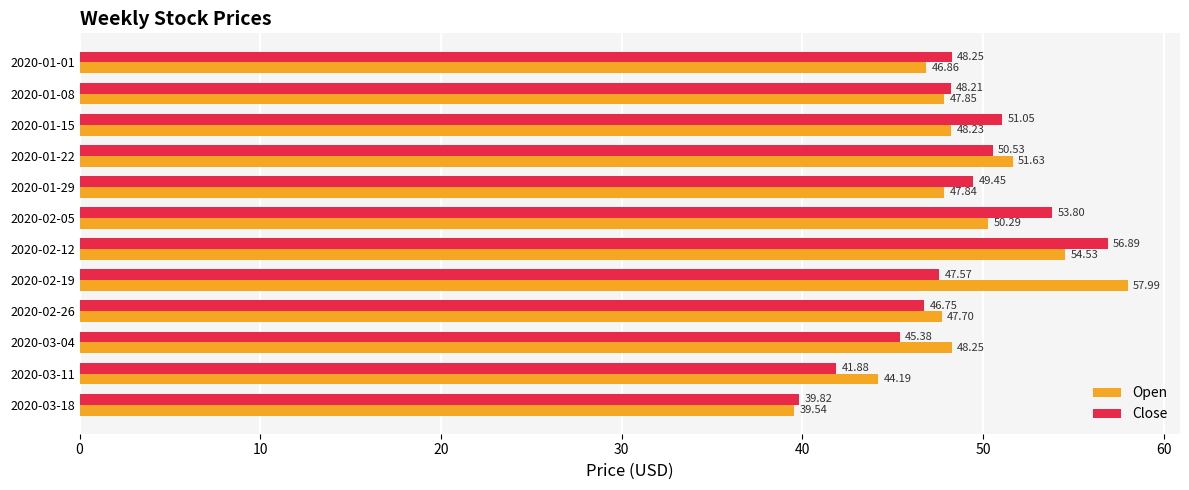

What is the difference between the maximum and second lowest values in the Open series?

13.8